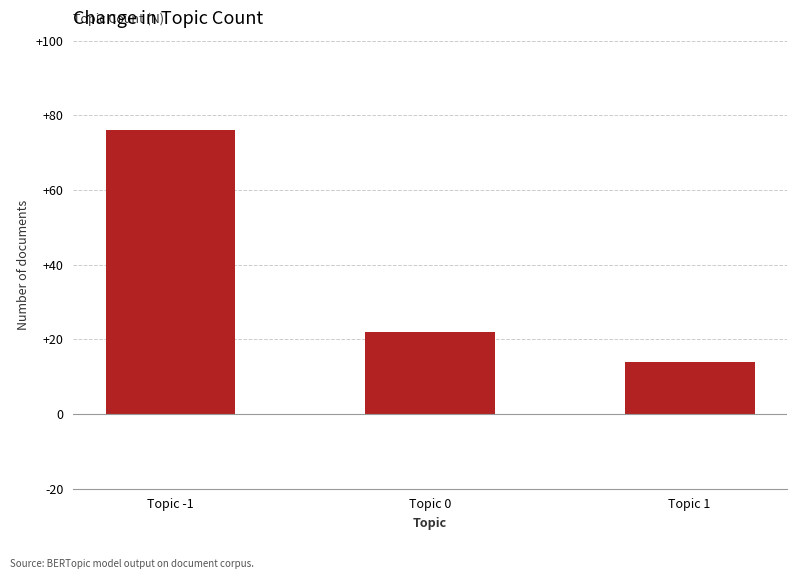

Which label corresponds to the largest value in the chart?

Topic -1